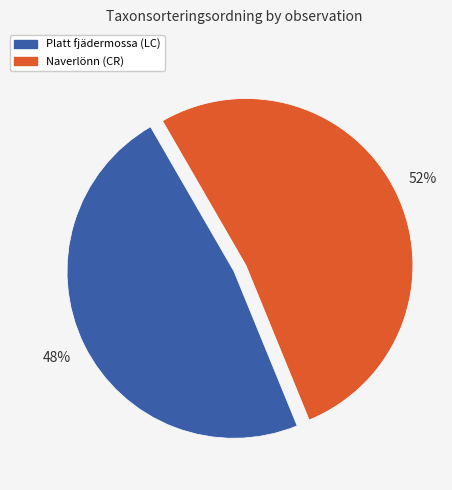

Which category has the smallest portion of the pie?

Platt fjädermossa (LC)